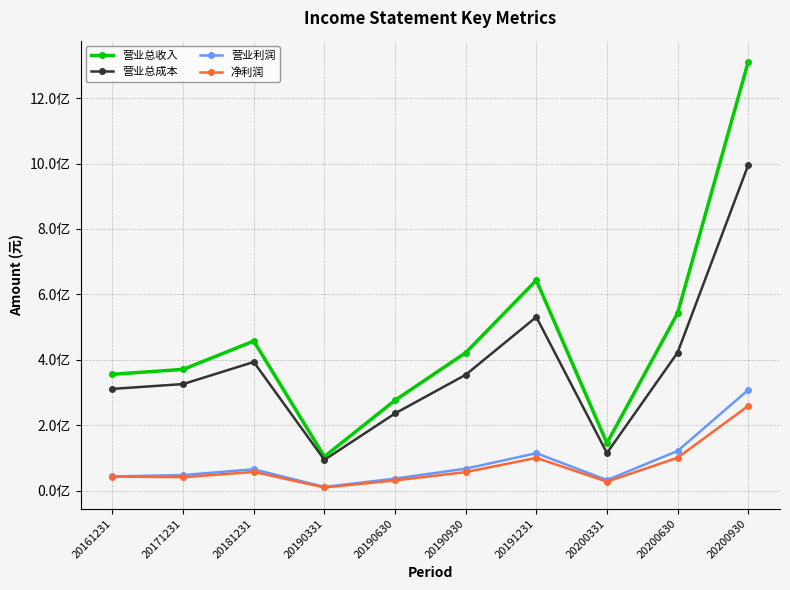

True or false: 营业总收入 and 营业利润 intersect in this chart.

False